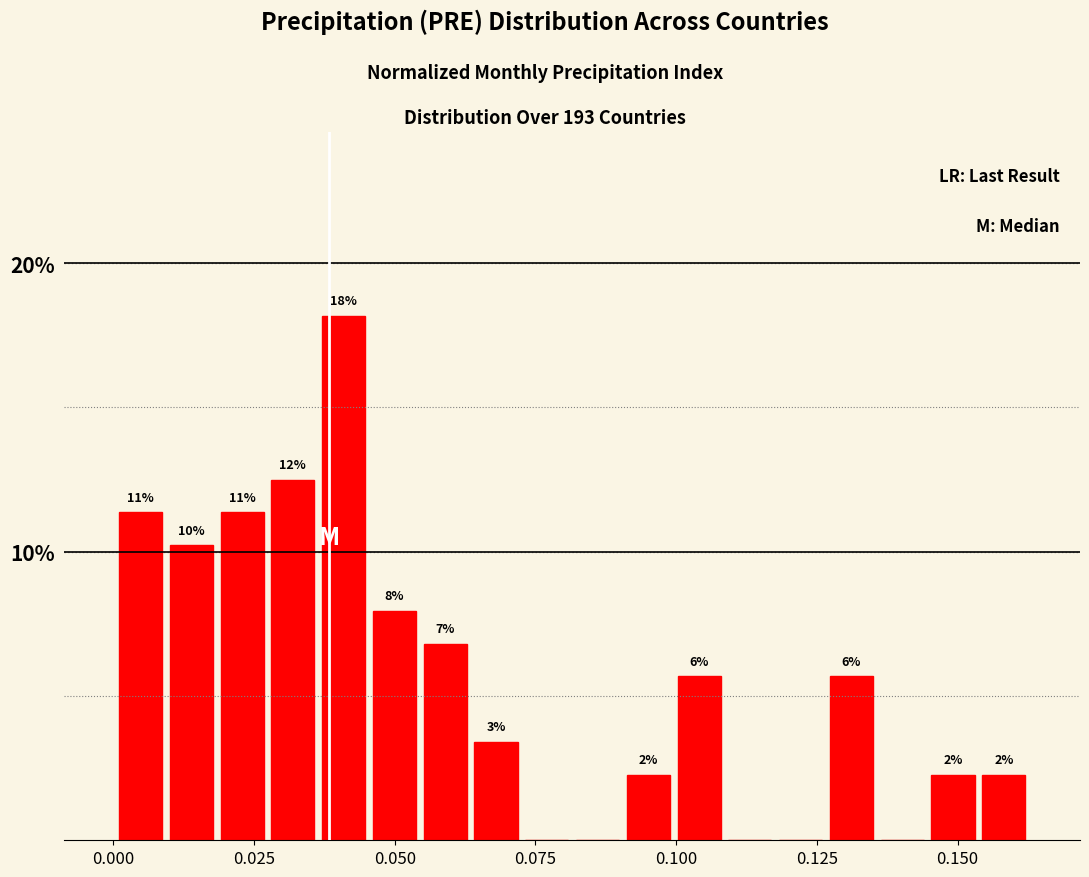

Read against the x-axis, roughly where is the centre of the tallest bar?

0.040